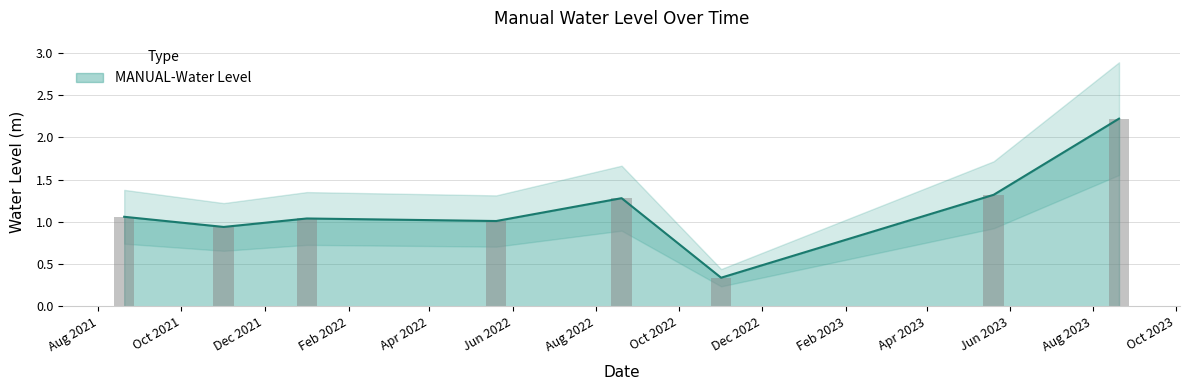

What is the approximate value at 2022-01-01?

1.0